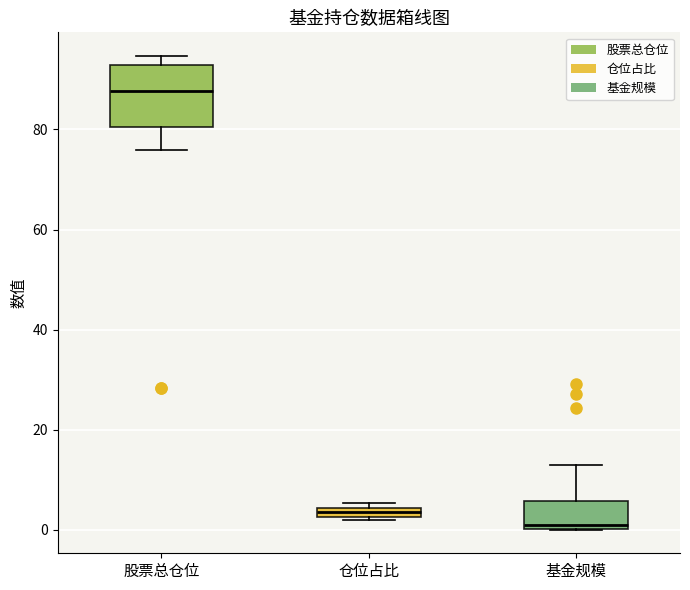

Which box has the lowest median line?

基金规模